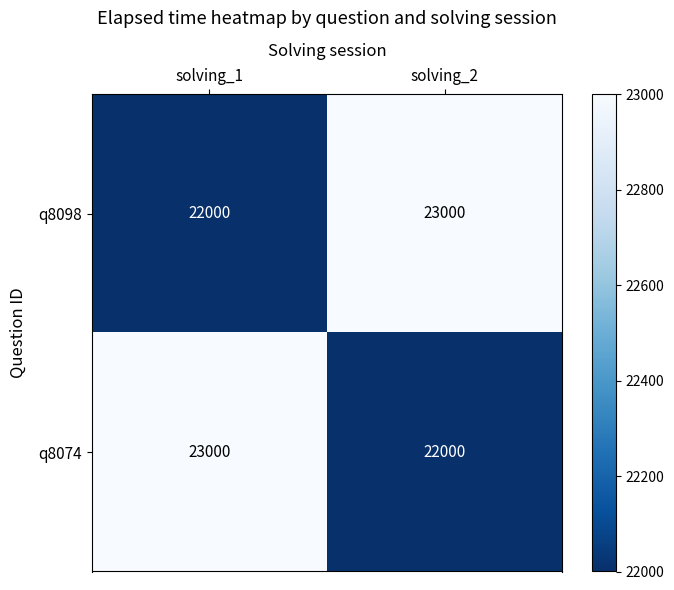

What is the minimum value for q8098?

22000